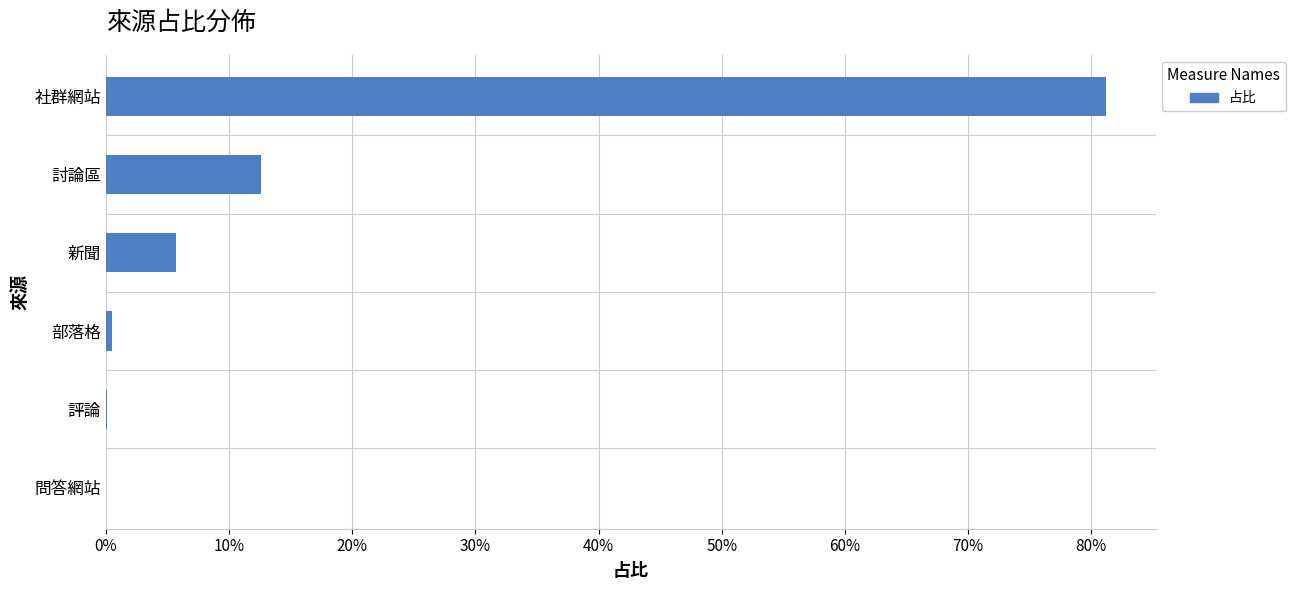

Are the bars horizontal?

Yes